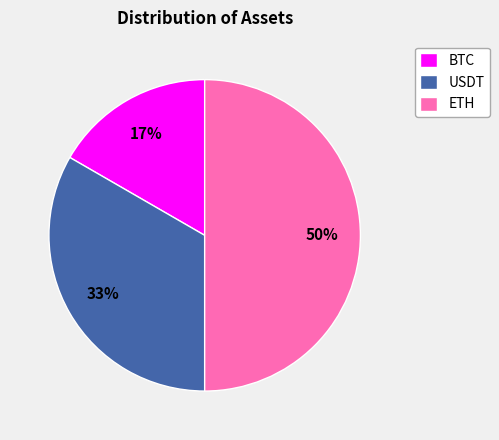

Does BTC account for over 50% of the chart?

No